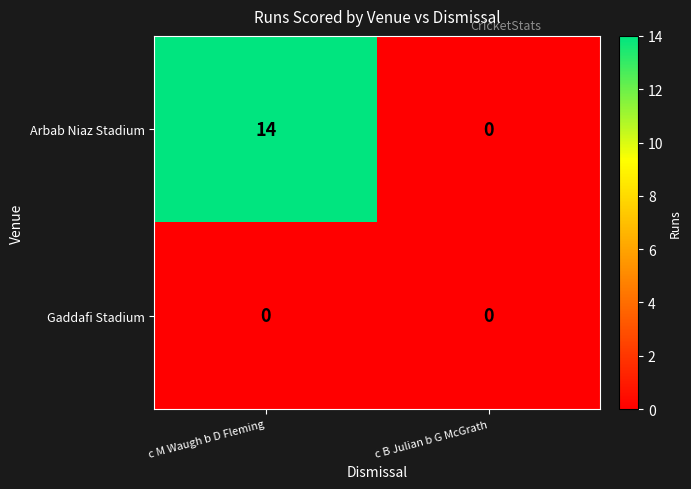

What is the difference between the maximum and minimum values in the Arbab Niaz Stadium series?

14